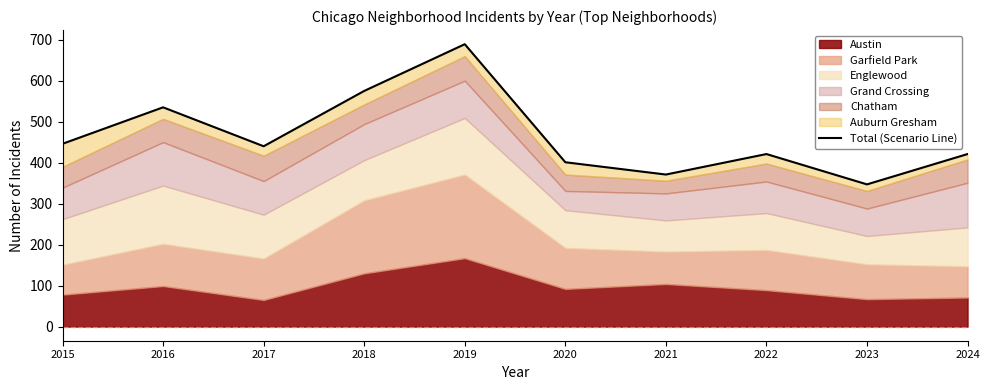

What is the difference between the maximum and minimum values?

342